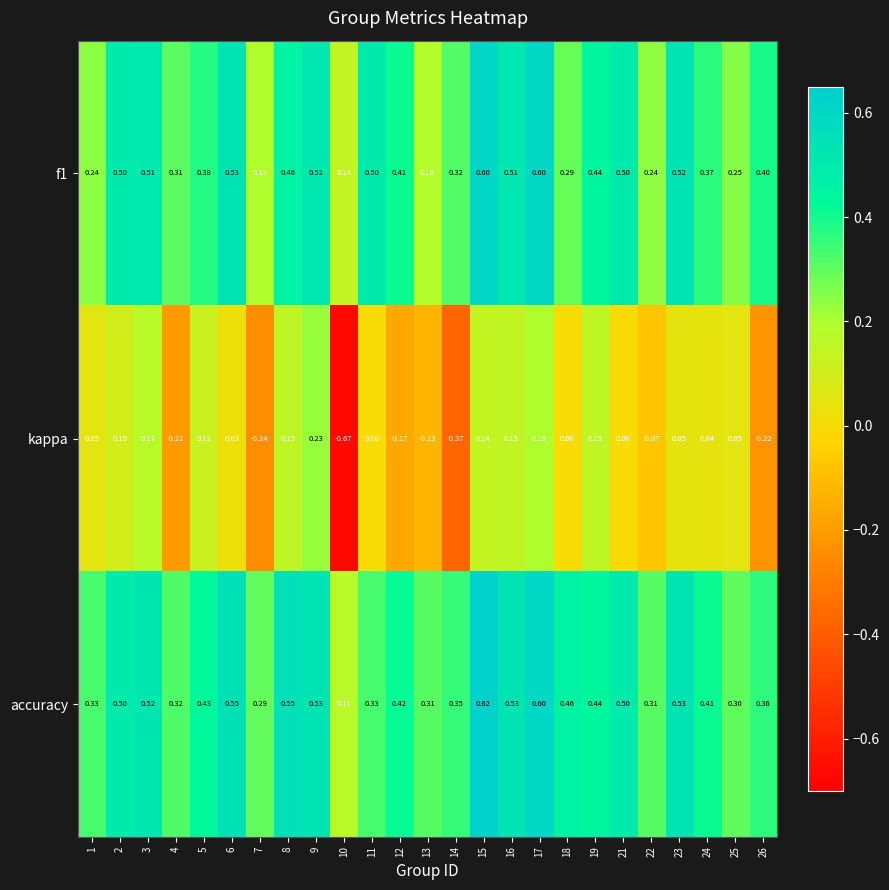

What is the total value across all series at 18?

0.8